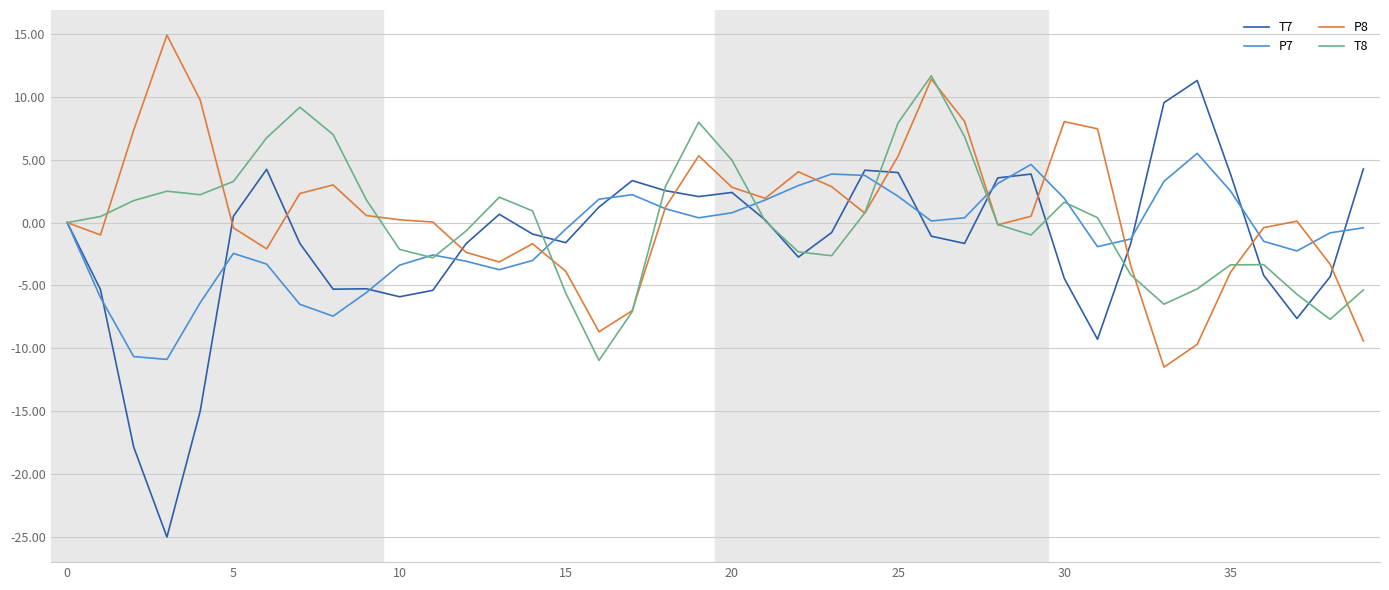

What is the maximum value shown in the chart?

14.9